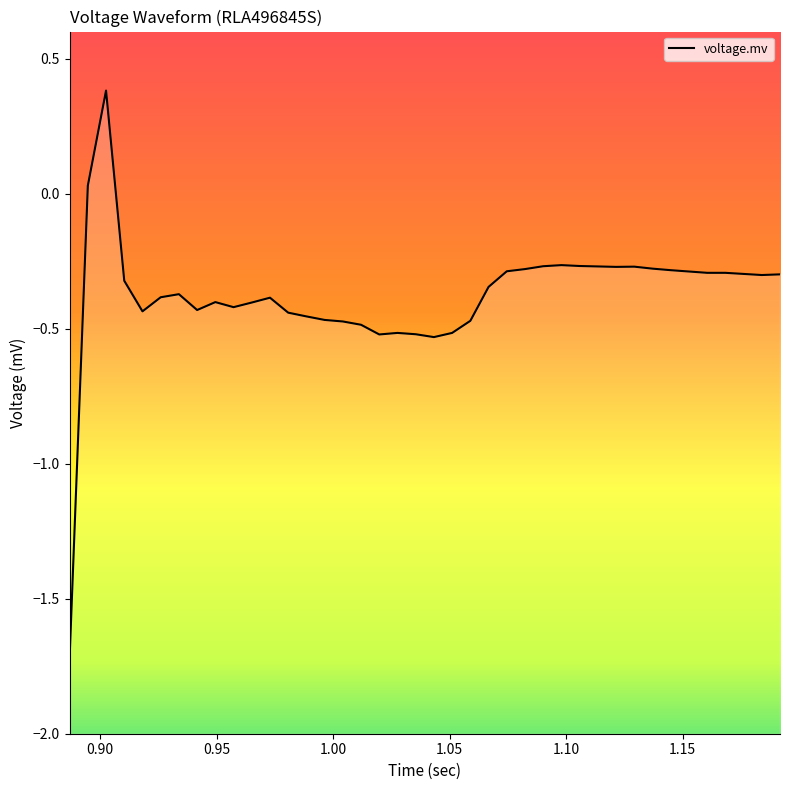

True or false: there are more than 0 points higher than both neighbors.

True